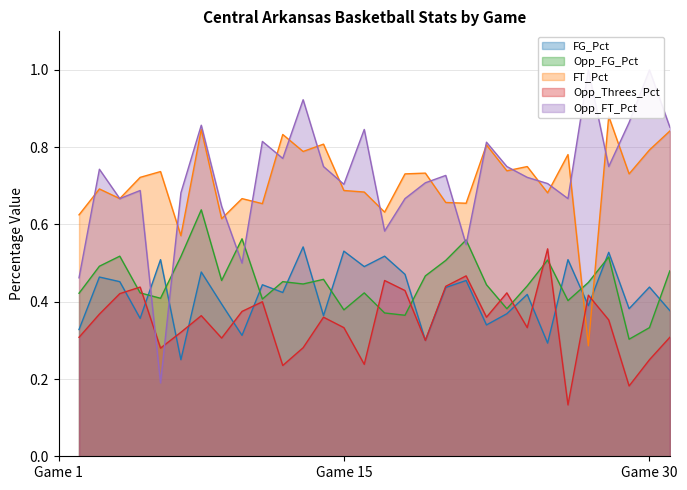

Reading right to left, what are all the values shown in this chart?

FG_Pct: 0.4	0.4	0.4	0.5	0.4	0.5	0.3	0.4	0.4	0.3	0.5	0.4	0.3	0.5	0.5	0.5	0.5	0.4	0.5	0.4	0.4	0.3	0.4	0.5	0.2	0.5	0.4	0.5	0.5	0.3
Opp_FG_Pct: 0.5	0.3	0.3	0.5	0.5	0.4	0.5	0.4	0.4	0.4	0.6	0.5	0.5	0.4	0.4	0.4	0.4	0.5	0.4	0.5	0.4	0.6	0.5	0.6	0.5	0.4	0.4	0.5	0.5	0.4
FT_Pct: 0.8	0.8	0.7	0.9	0.3	0.8	0.7	0.8	0.7	0.8	0.7	0.7	0.7	0.7	0.6	0.7	0.7	0.8	0.8	0.8	0.7	0.7	0.6	0.8	0.6	0.7	0.7	0.7	0.7	0.6
Opp_Threes_Pct: 0.3	0.2	0.2	0.4	0.4	0.1	0.5	0.3	0.4	0.4	0.5	0.4	0.3	0.4	0.5	0.2	0.3	0.4	0.3	0.2	0.4	0.4	0.3	0.4	0.3	0.3	0.4	0.4	0.4	0.3
Opp_FT_Pct: 0.9	1.0	0.9	0.8	1.0	0.7	0.7	0.7	0.8	0.8	0.5	0.7	0.7	0.7	0.6	0.8	0.7	0.8	0.9	0.8	0.8	0.5	0.6	0.9	0.7	0.2	0.7	0.7	0.7	0.5